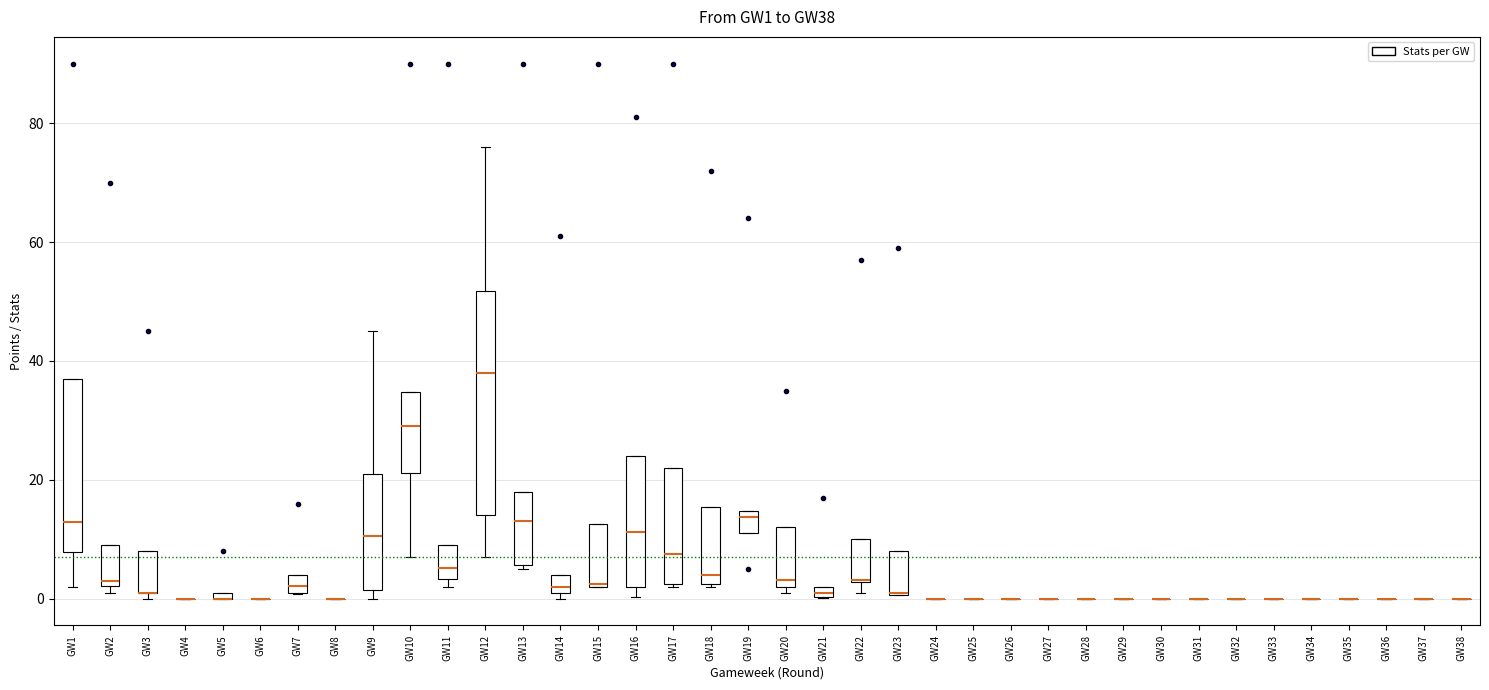

Comparing the boxes themselves (not the whiskers), which one is the tallest?

GW12